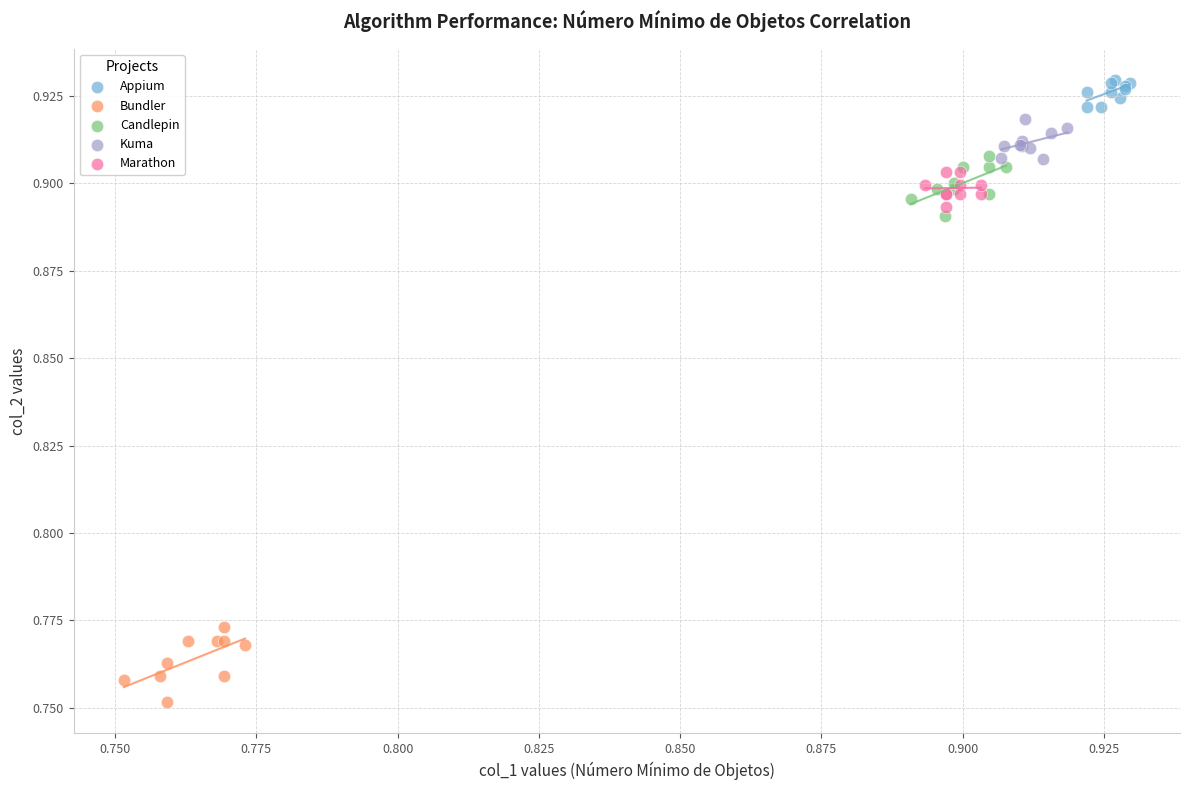

What are all the series names shown in the legend?

Appium, Bundler, Candlepin, Kuma, Marathon